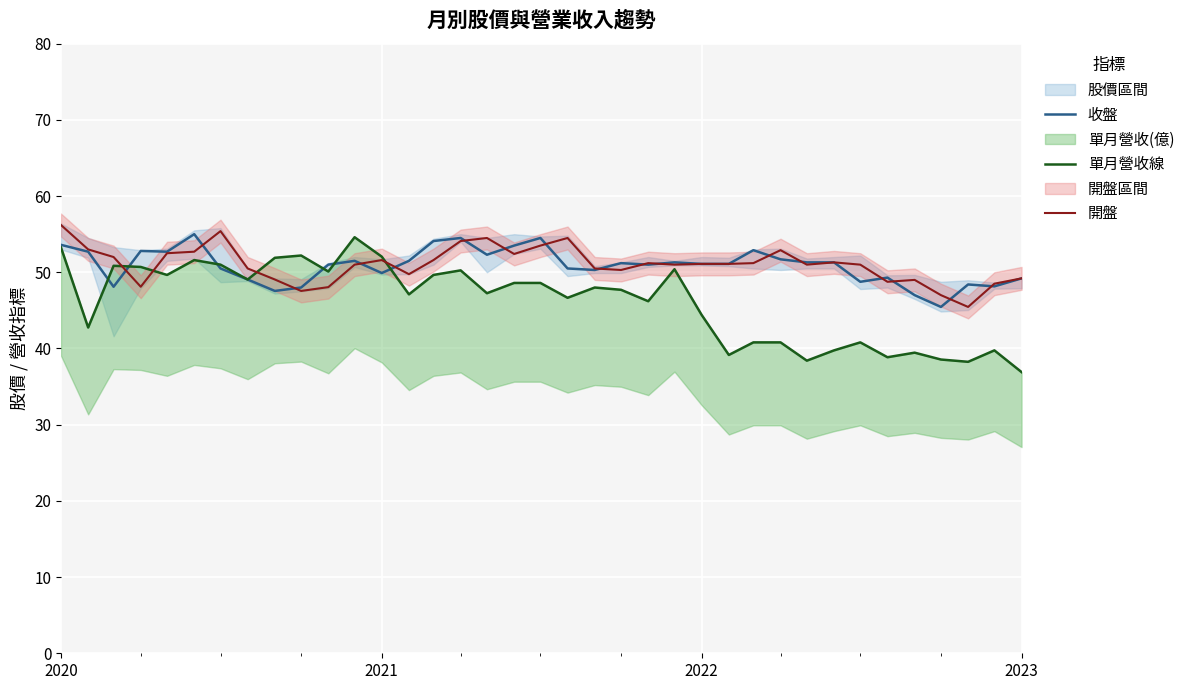

How many lines are shown in the chart?

3